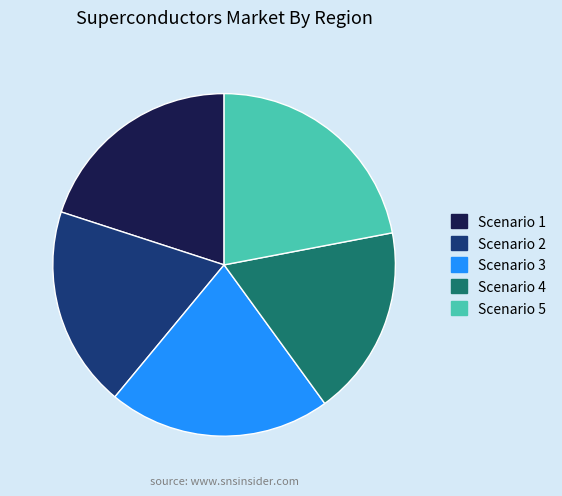

Between Scenario 3 and Scenario 1, which is larger?

Scenario 3